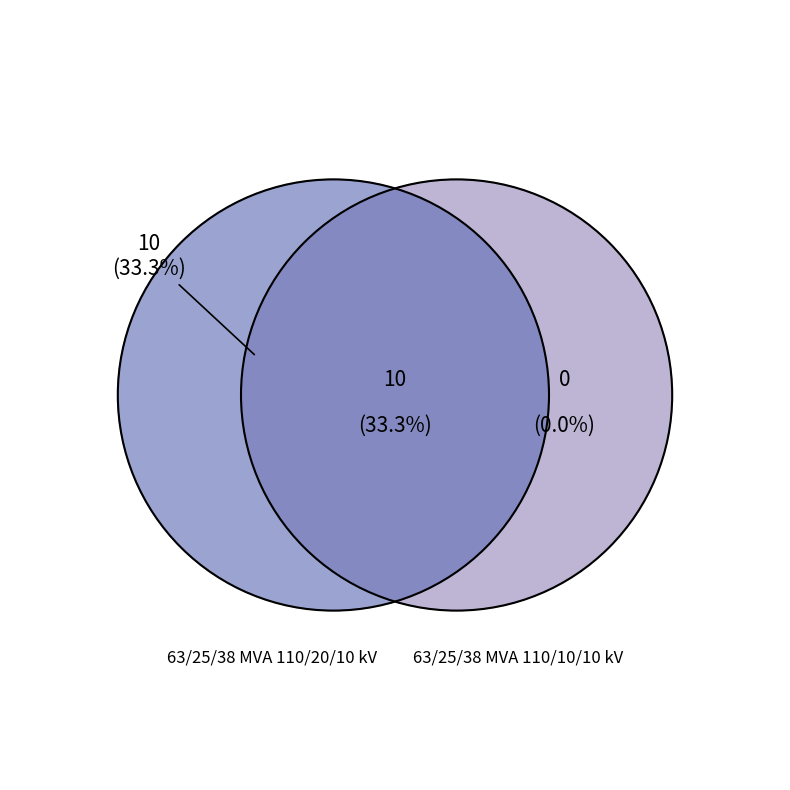

What percentage is NOT represented by 63/25/38 MVA 110/20/10 kV?

33.3%